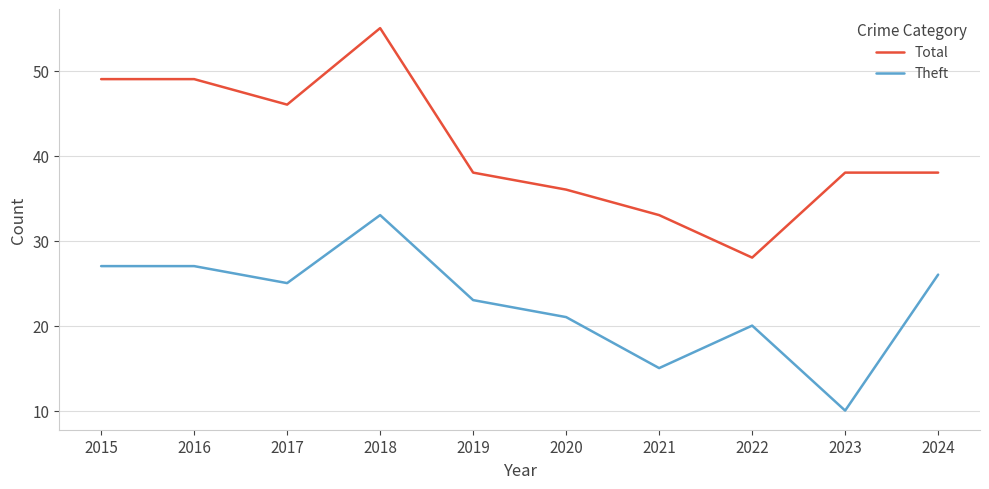

True or false: Theft has more than 1 points higher than both neighbors.

True